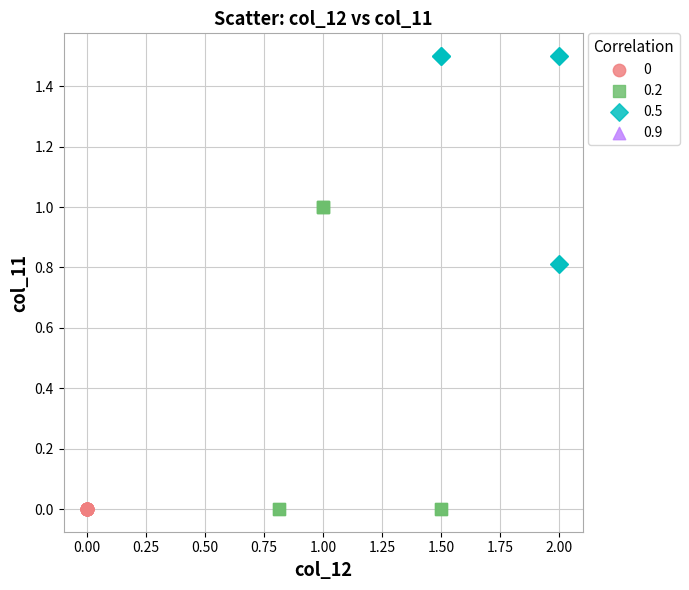

Which series contains the highest Y value?

0.5